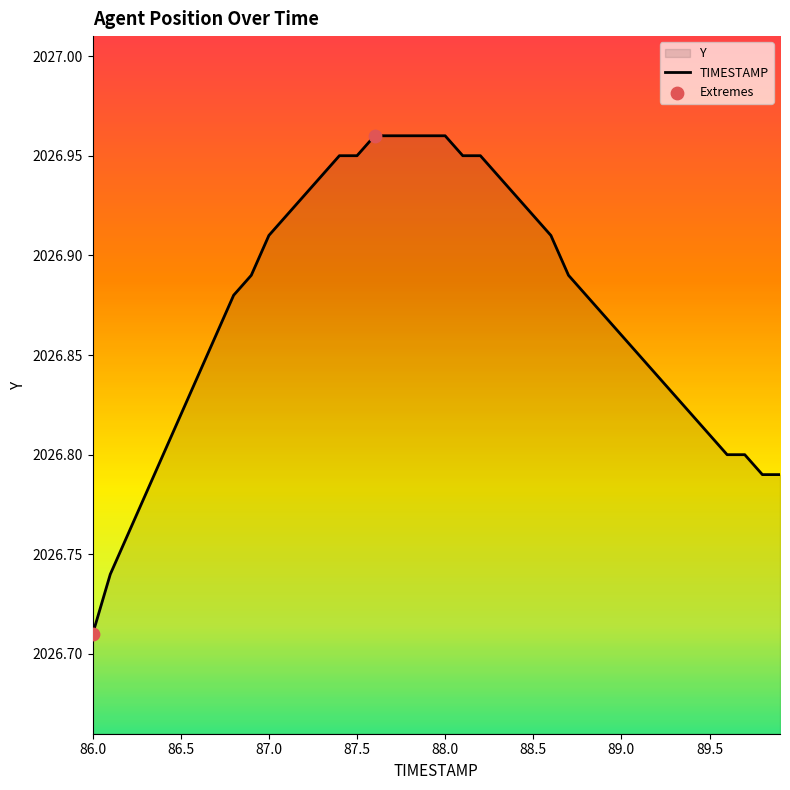

Which has a higher value, 88.6 or 86.3?

88.6